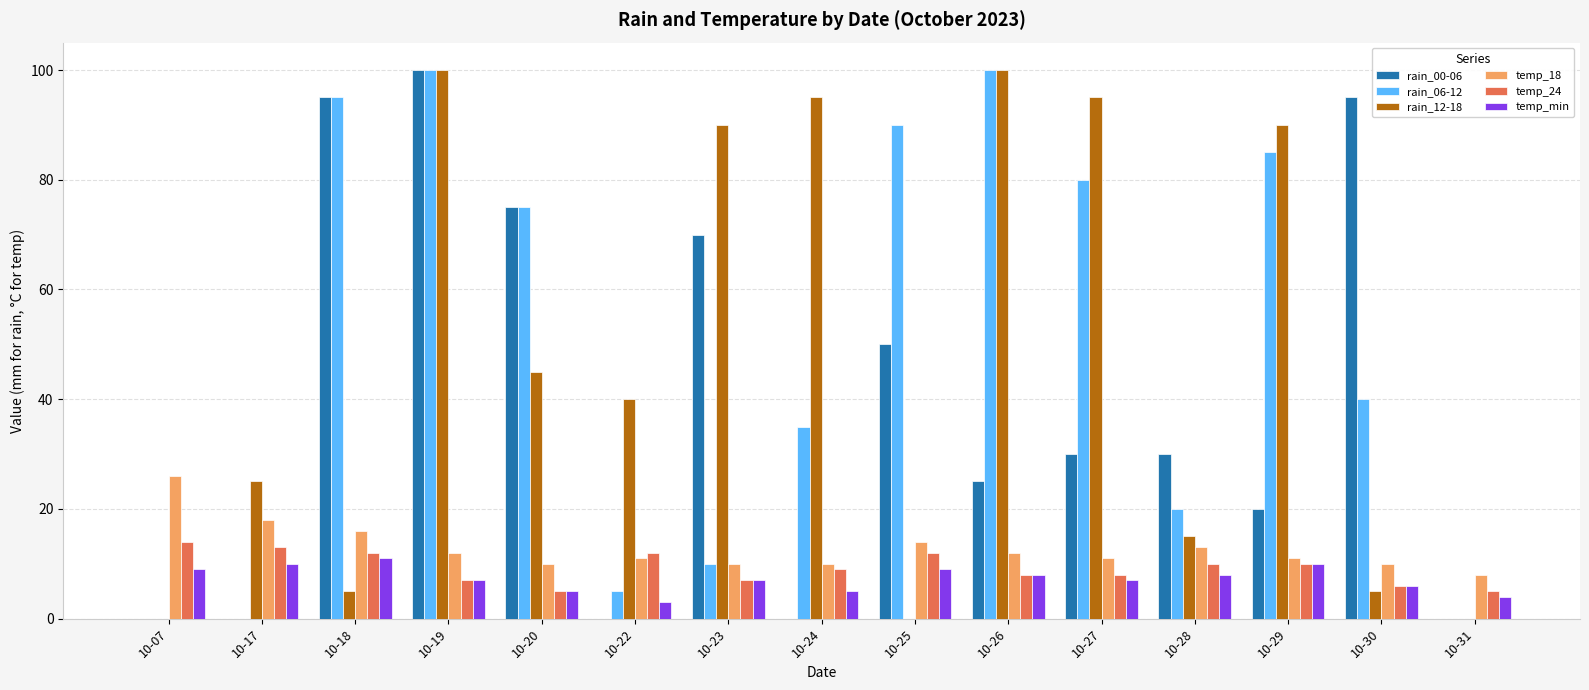

Is it true that rain_06-12 equals 75 at 10-20?

True